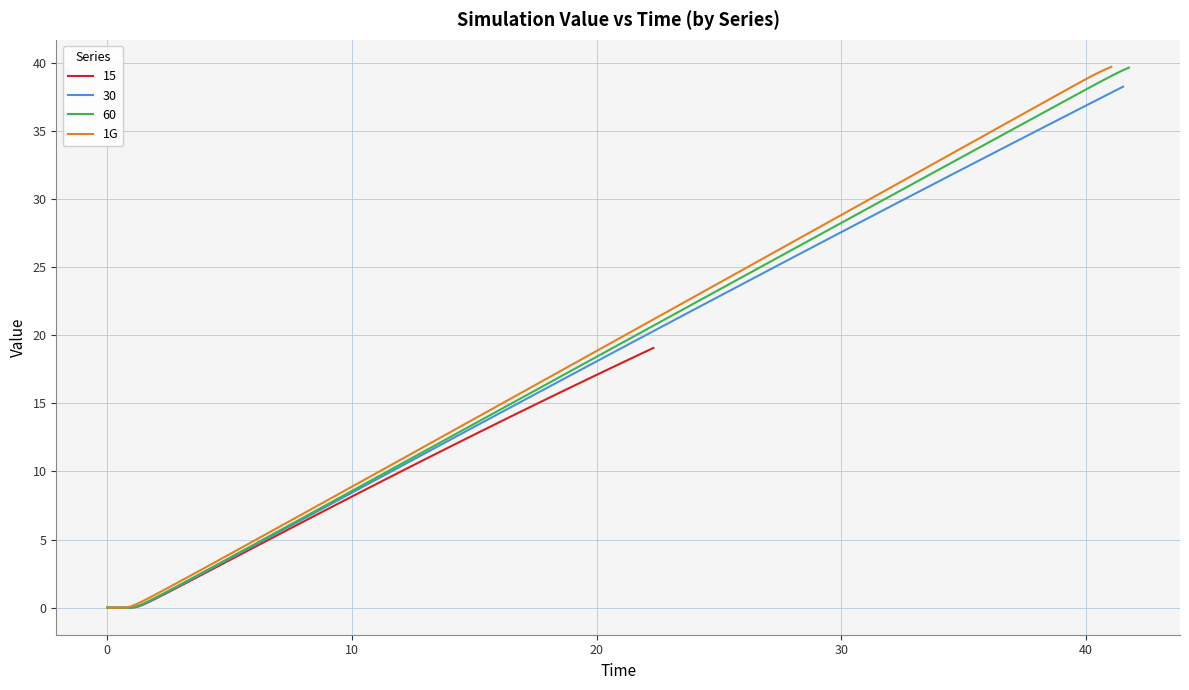

What is the greatest value displayed?

39.7